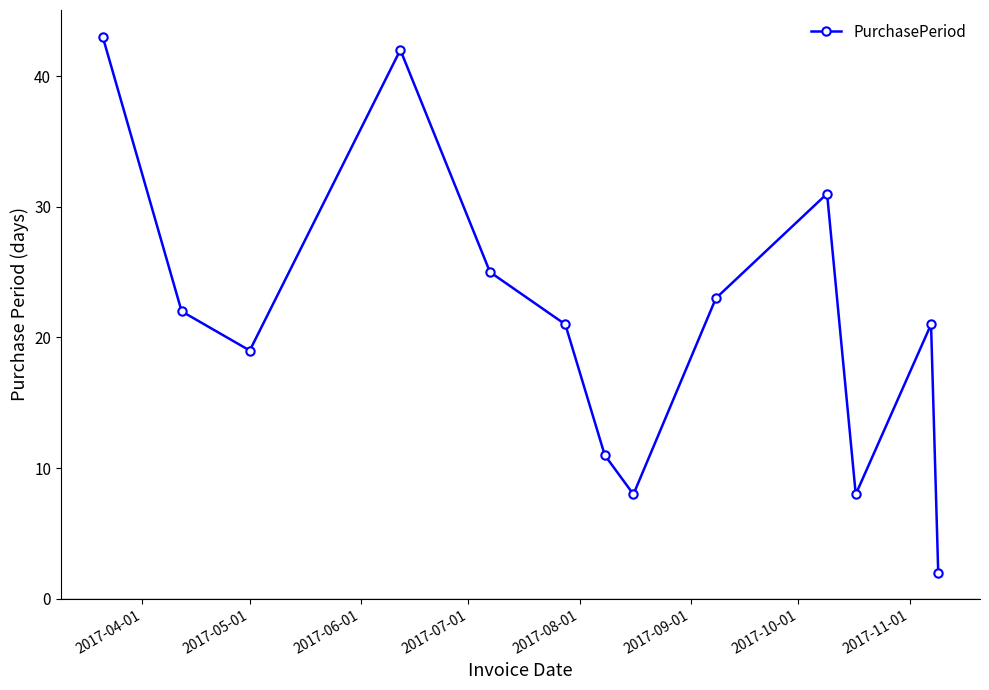

Reading right to left, what are all the values shown in this chart?

2	21	8	31	23	8	11	21	25	42	19	22	43